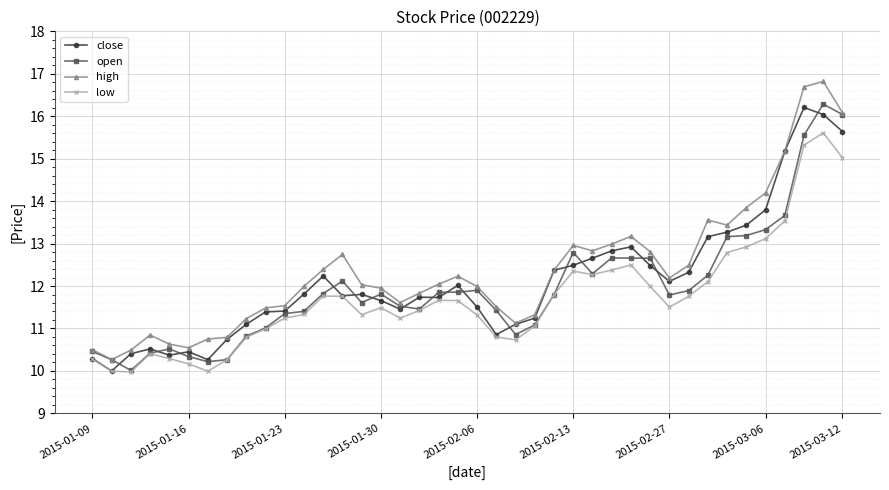

At how many categories does at least one series exceed 16?

3